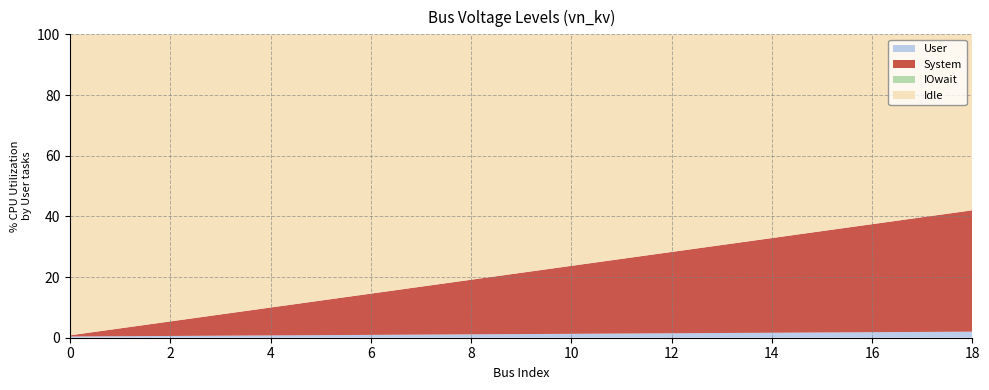

What is the maximum value for User?

2.0